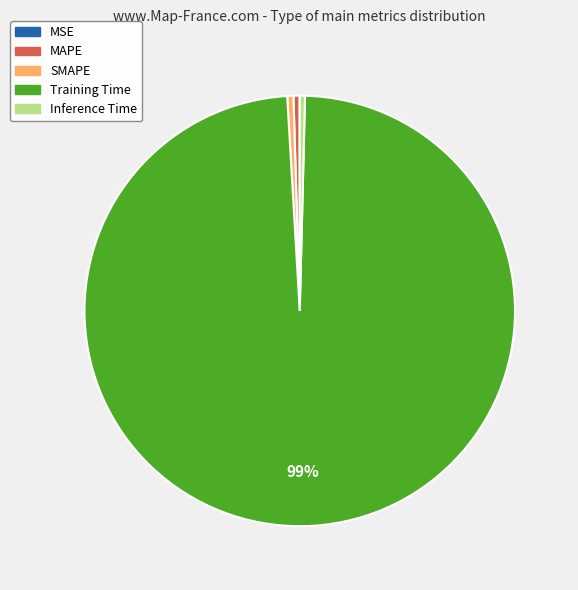

What is the majority slice?

Training Time